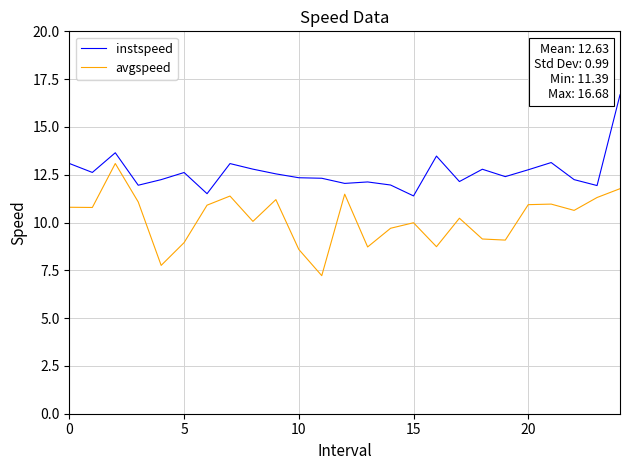

What is the difference between the maximum and minimum values in the instspeed series?

5.3